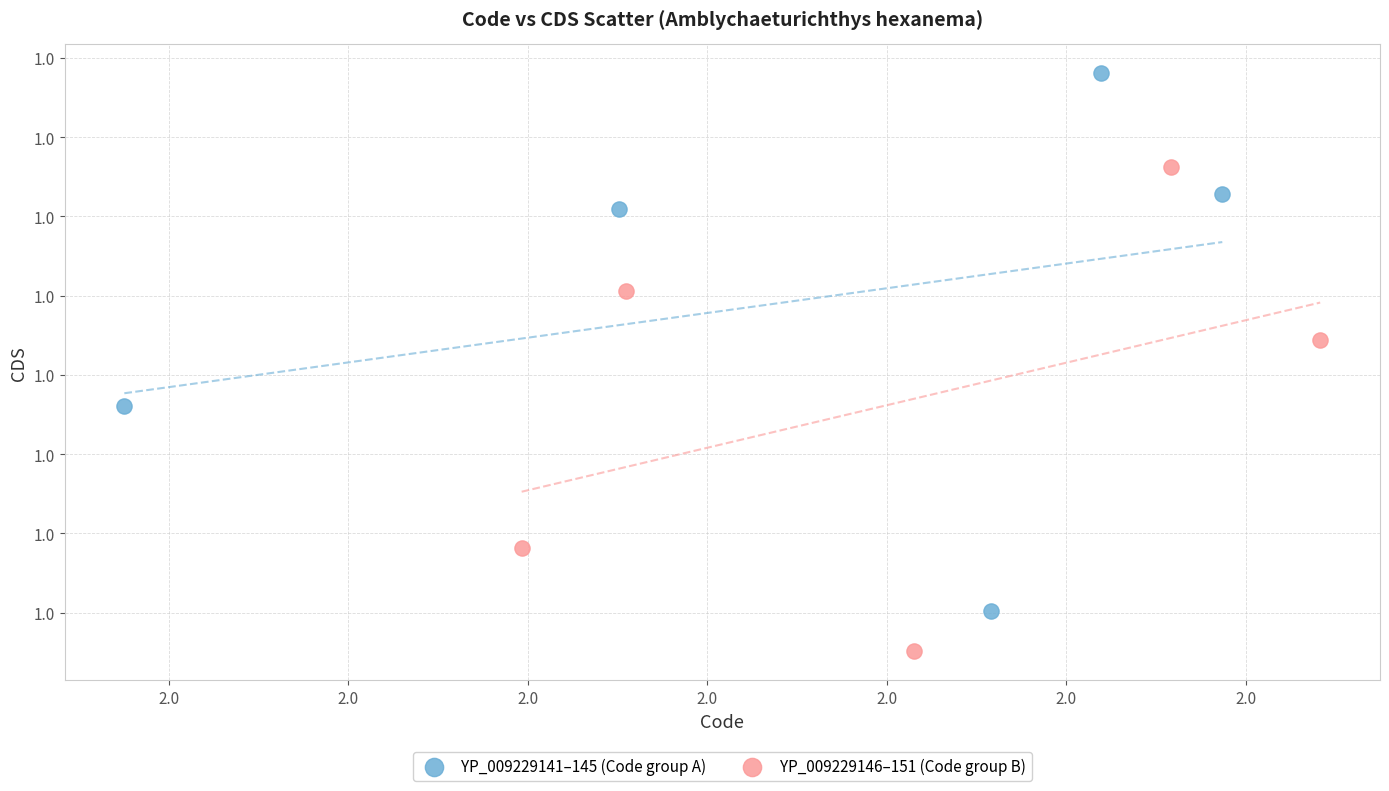

What are all the series names shown in the legend?

YP_009229141–145 (Code group A), YP_009229146–151 (Code group B)